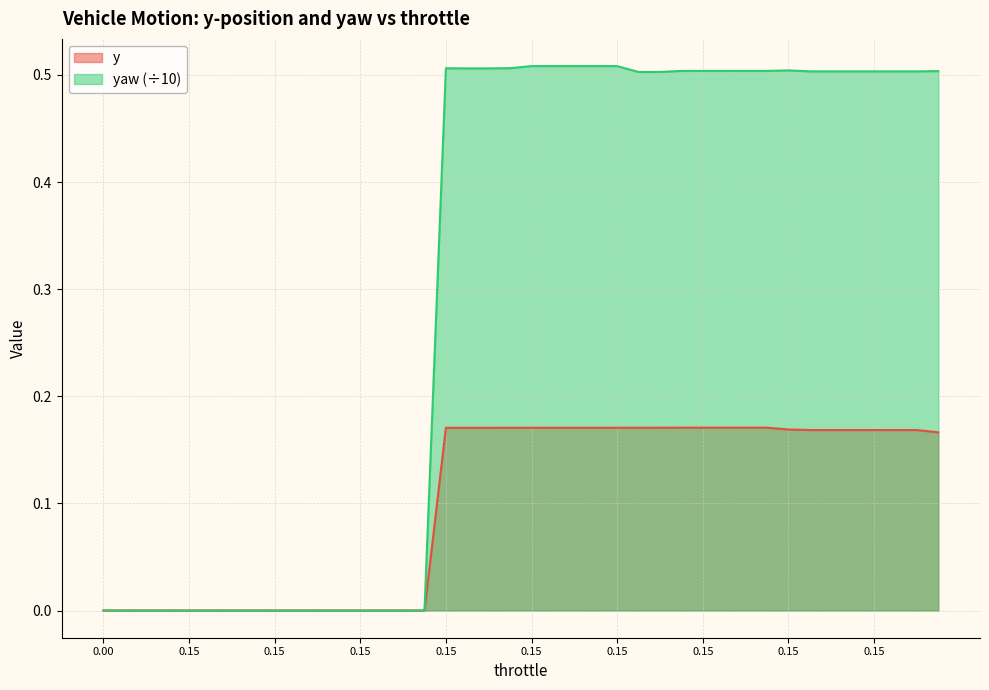

What is the difference between the maximum and second lowest values in the yaw series?

0.5